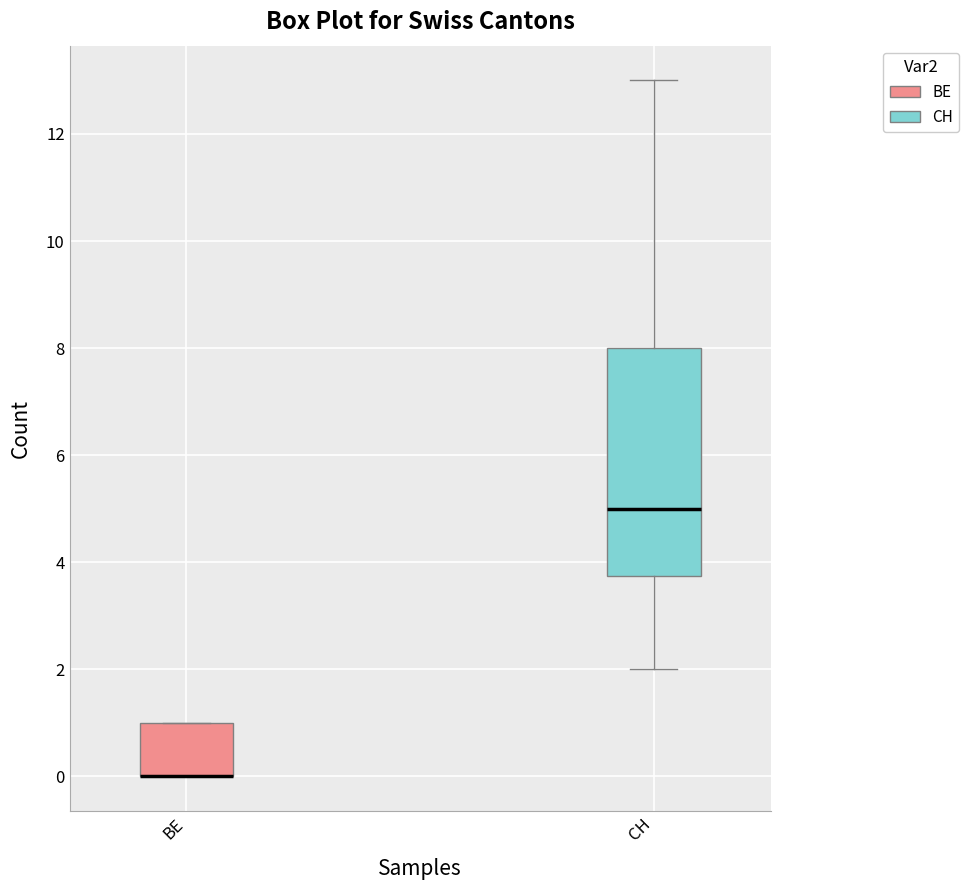

Where does the median line of the box for CH sit on the y-axis? The values are not printed on the chart, so give them approximately, as read against the axis.

5.0